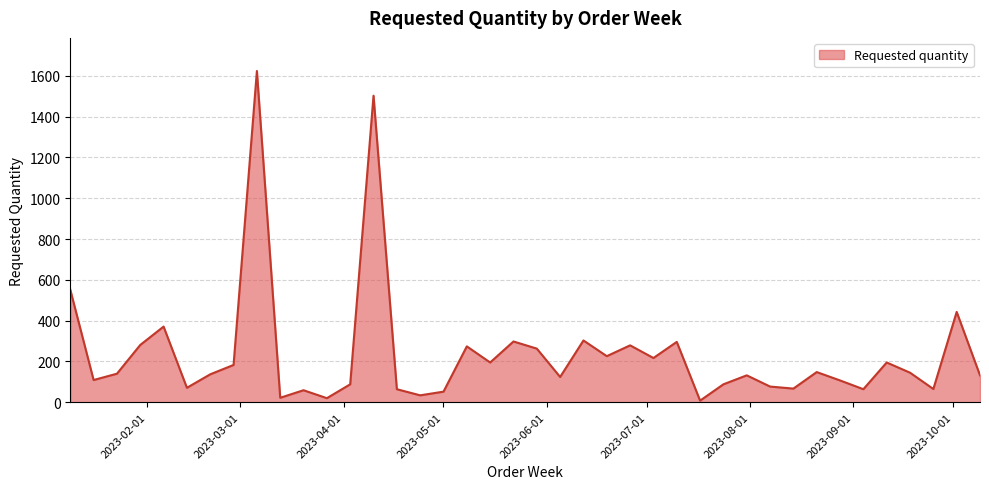

What is the difference between the maximum and minimum values?

1616